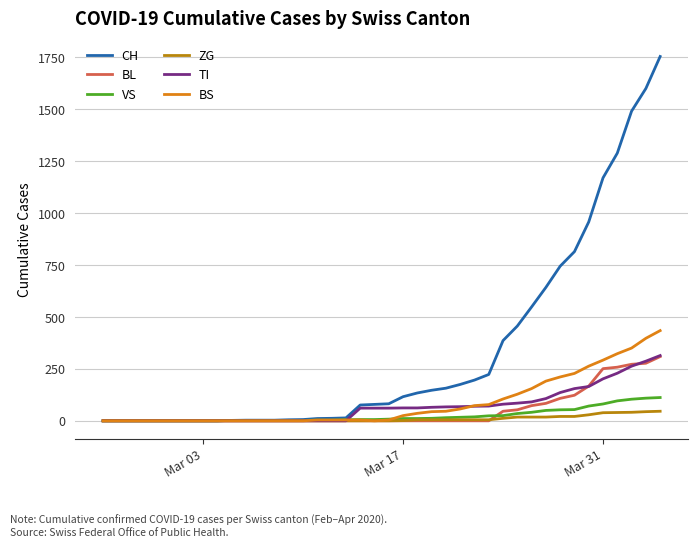

Which series has the widest spread of values?

CH